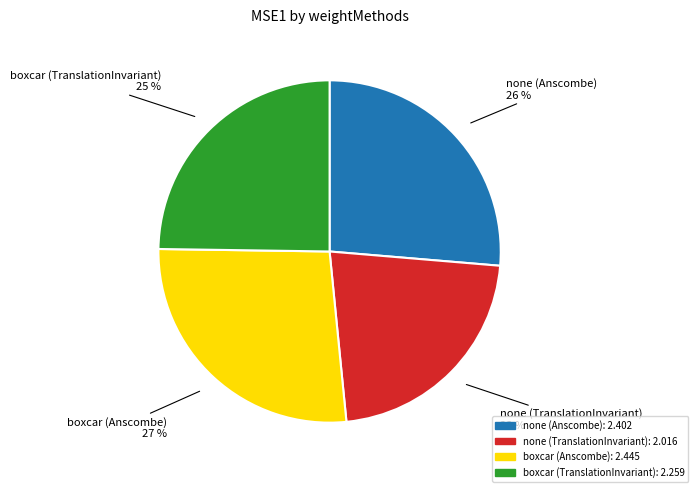

What percentage is the none (Anscombe) slice, to the nearest percent?

26%